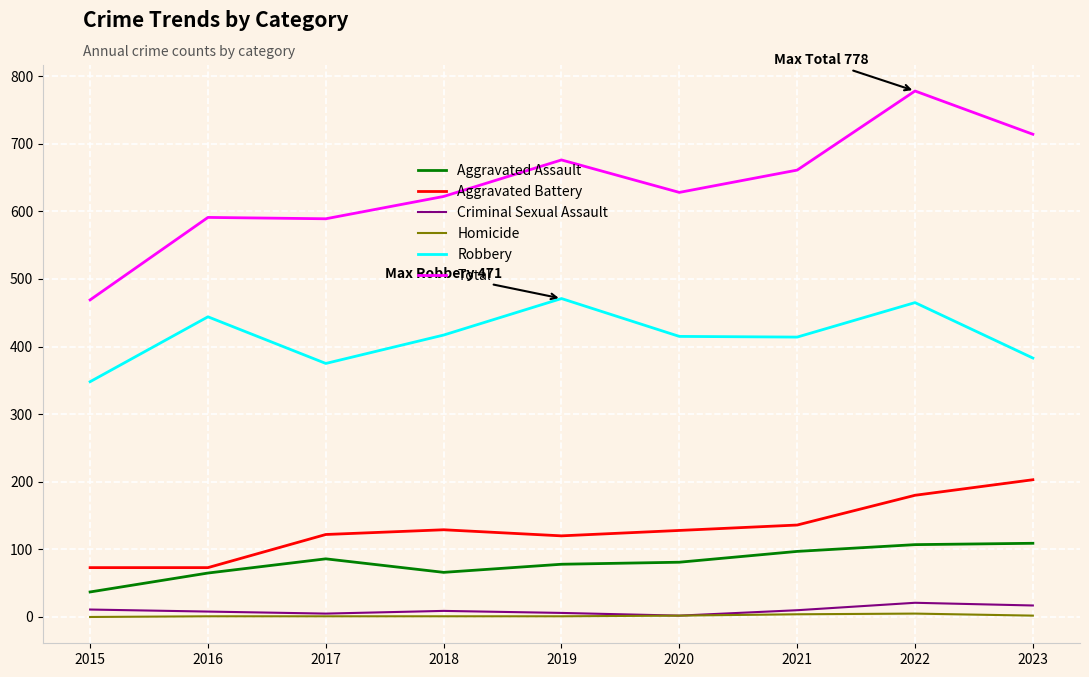

At which category is the sum across all series the highest?

2022